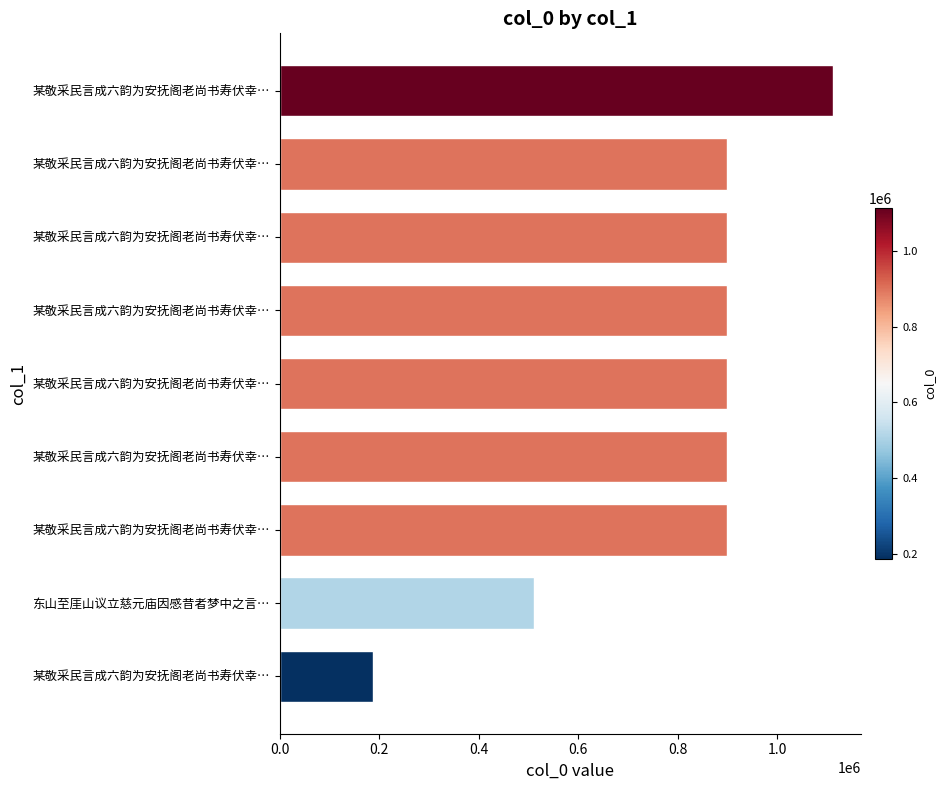

Does the chart contain any negative values?

No